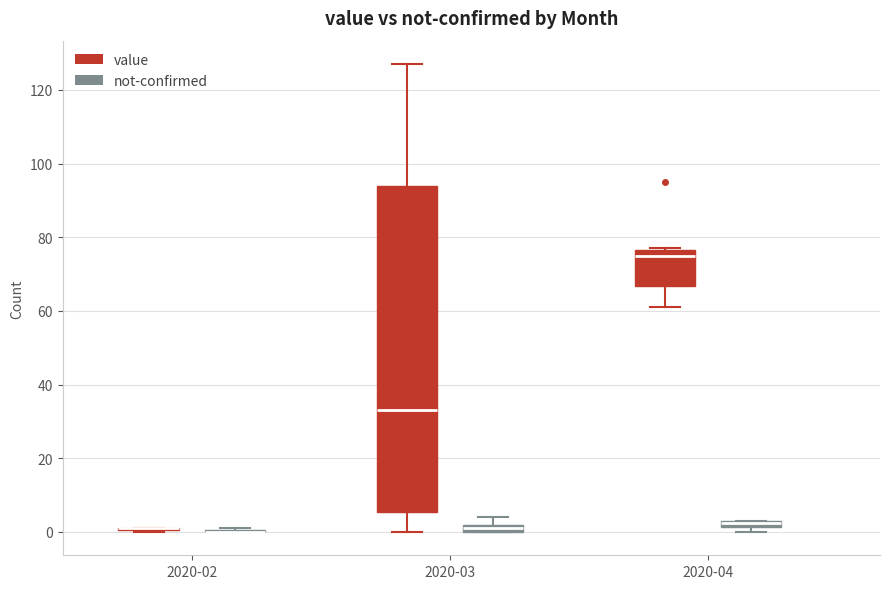

Where is the lower edge of the box for 2020-03 (value) on the y-axis? The values are not printed on the chart, so give them approximately, as read against the axis.

6